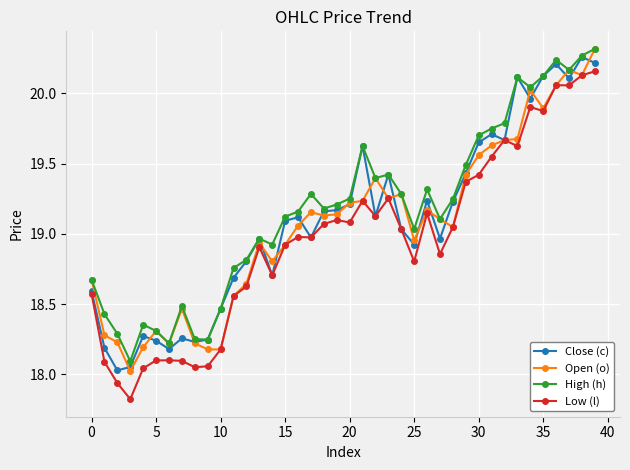

Which series has the largest range (max minus min)?

Low (l)